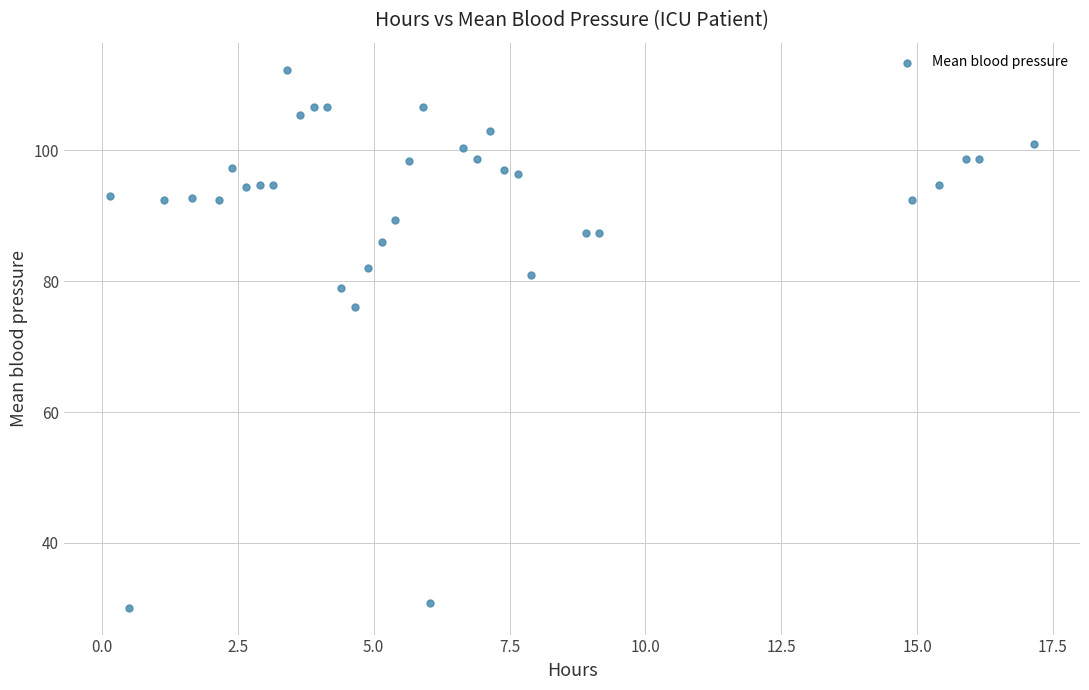

What is the range of Y values (max minus min)?

82.2